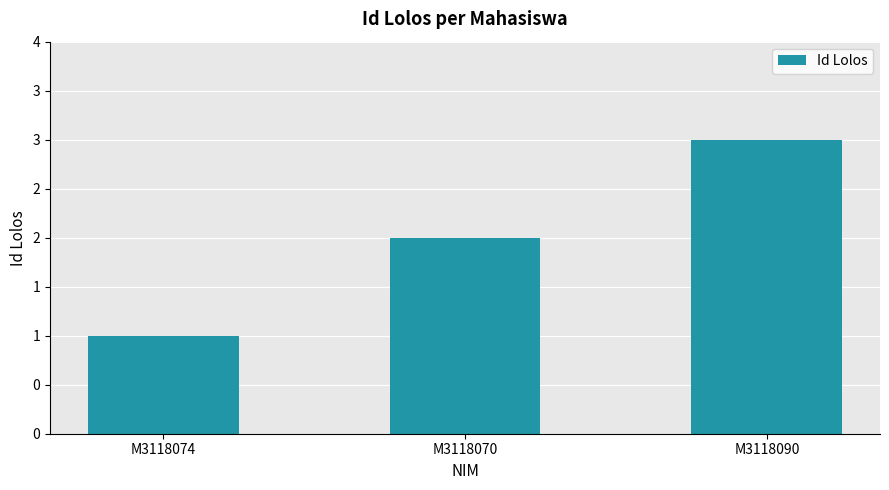

Does the chart contain any negative values?

No